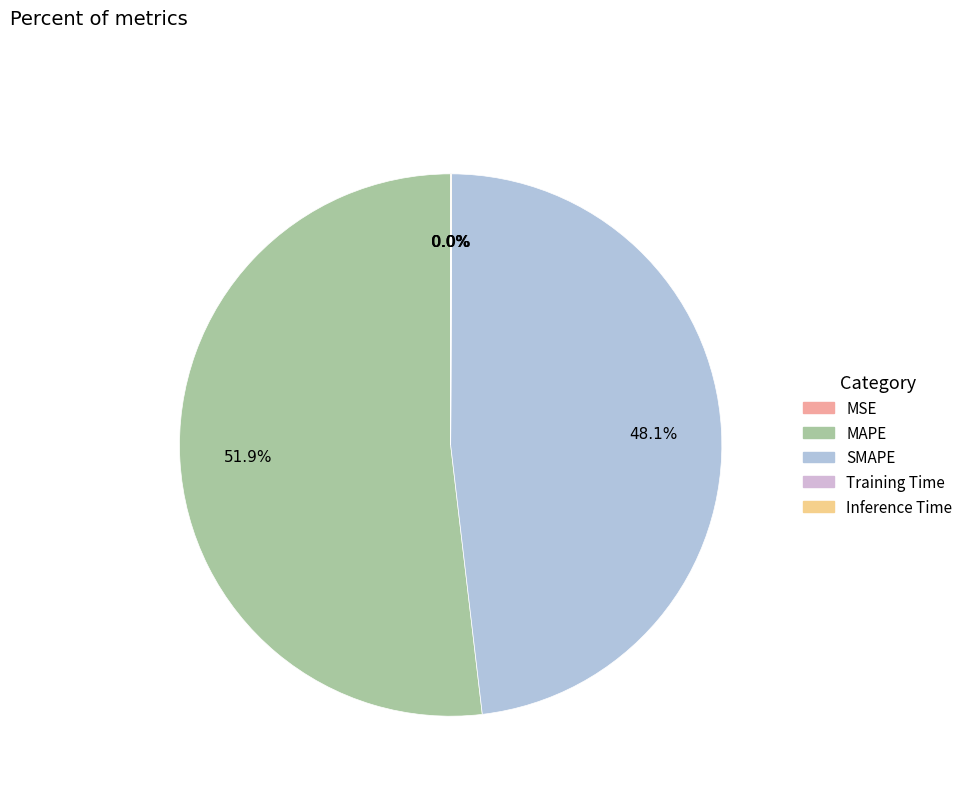

Do MSE and MAPE together represent more than half of the pie?

Yes